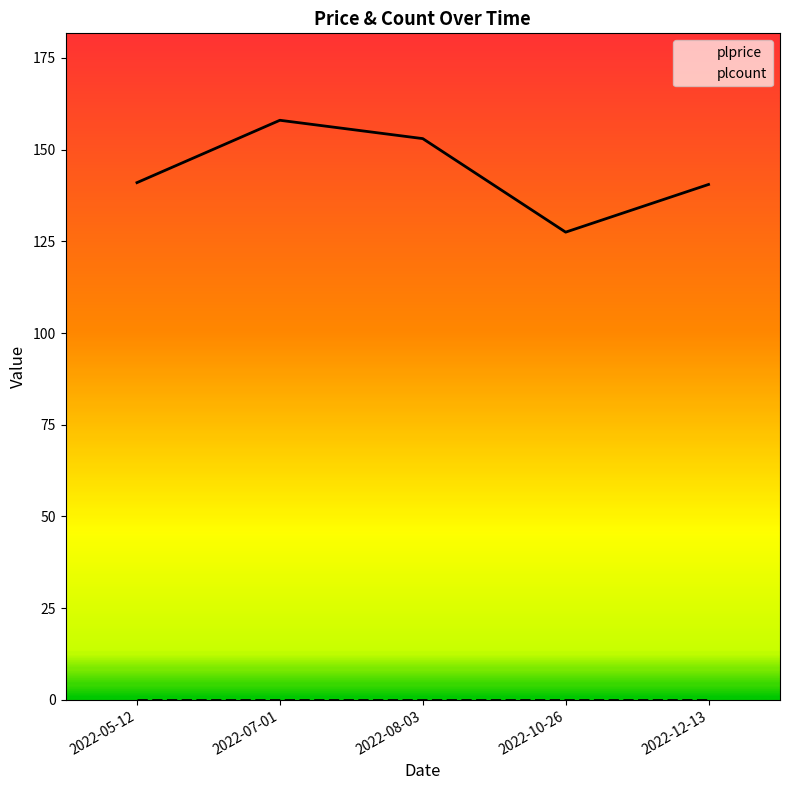

Which category has the lowest value across all series?

2022-05-12